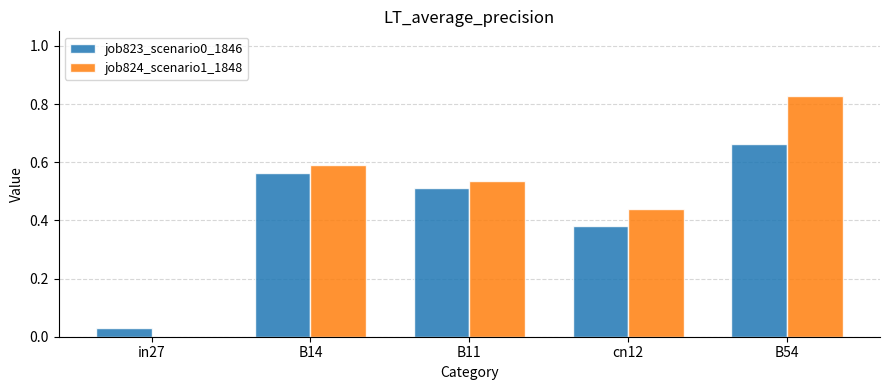

At which category is the sum across all series the highest?

B54